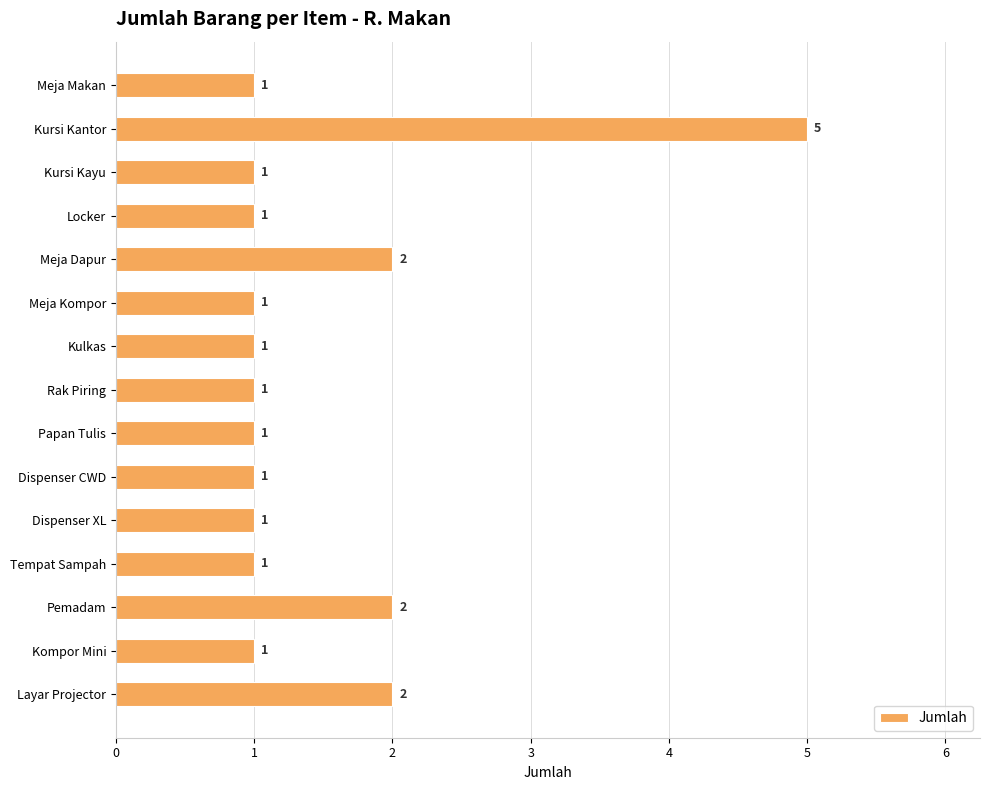

Reading top to bottom, list all the values displayed in this chart.

1	5	1	1	2	1	1	1	1	1	1	1	2	1	2